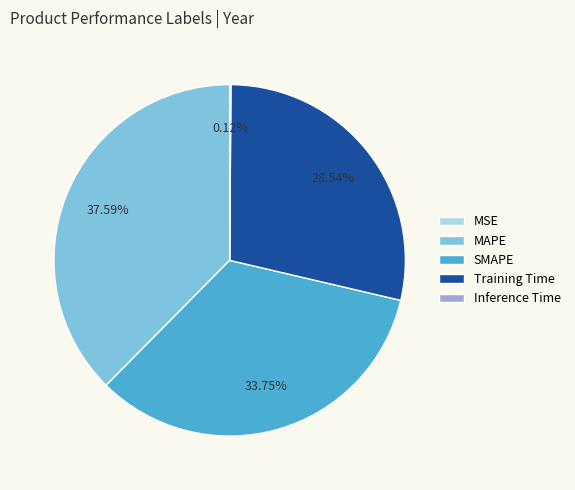

Does any single category account for the majority?

No